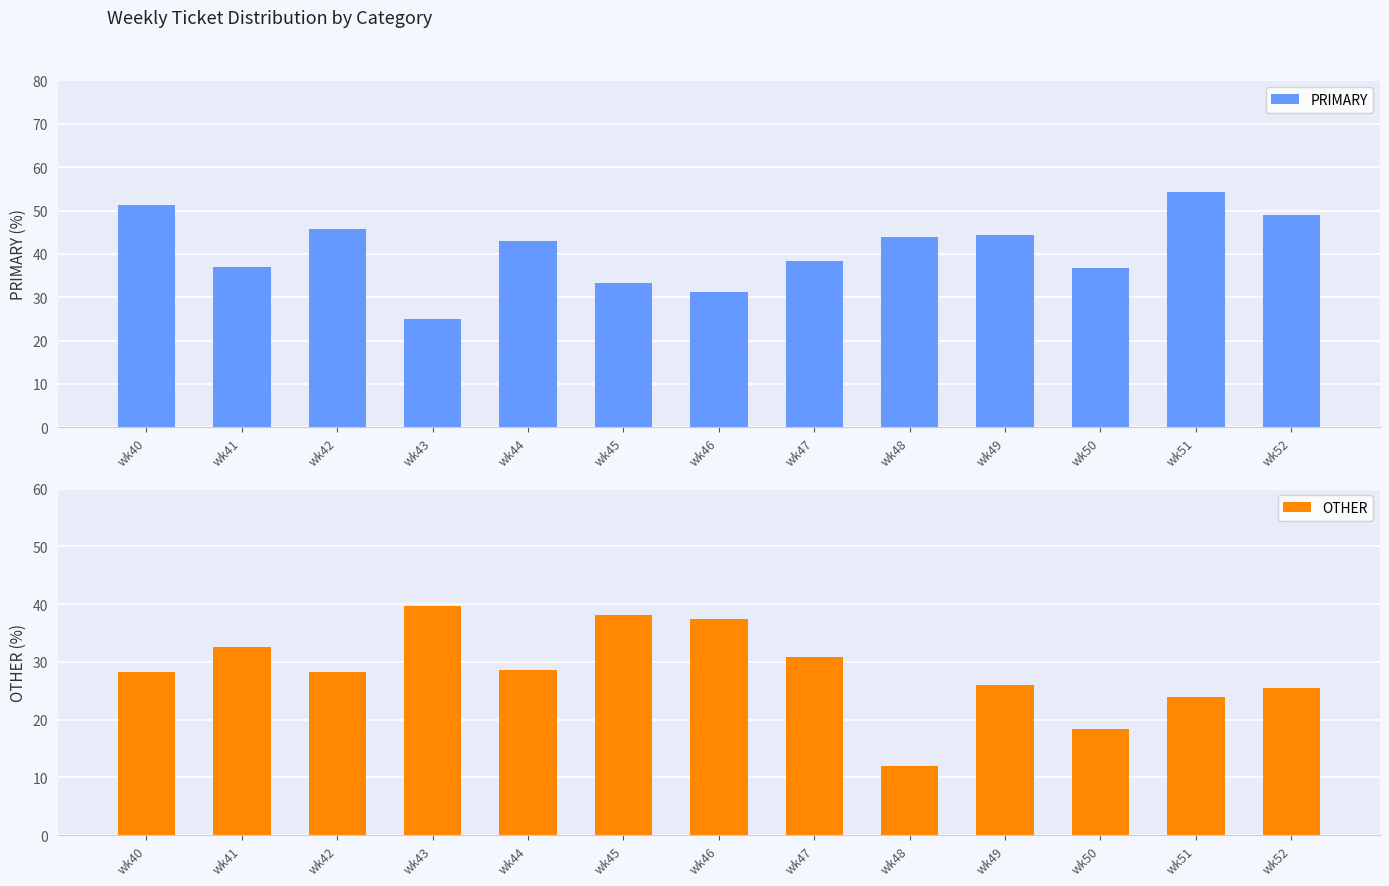

At which label does PRIMARY reach its peak?

wk51